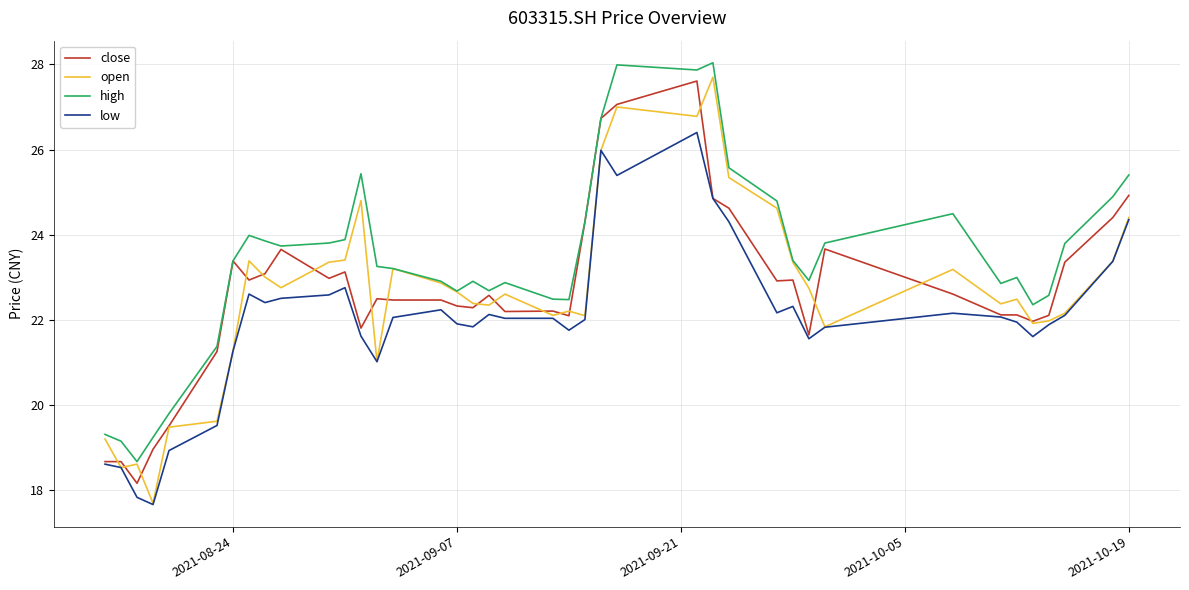

Which series has the largest total across all categories?

high